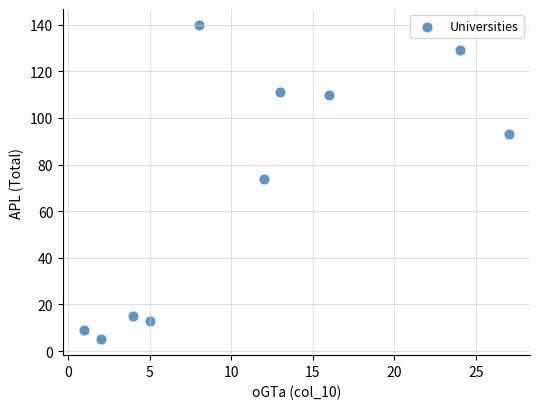

What is the average X value?

11